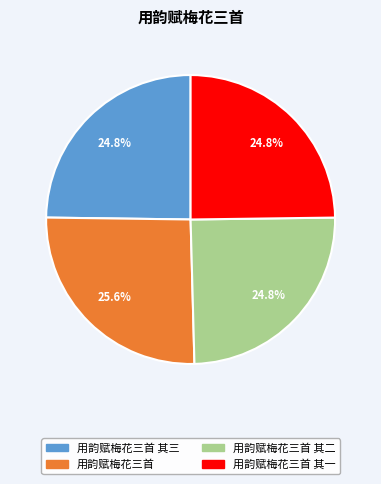

Is there any slice that represents more than half of the pie?

No